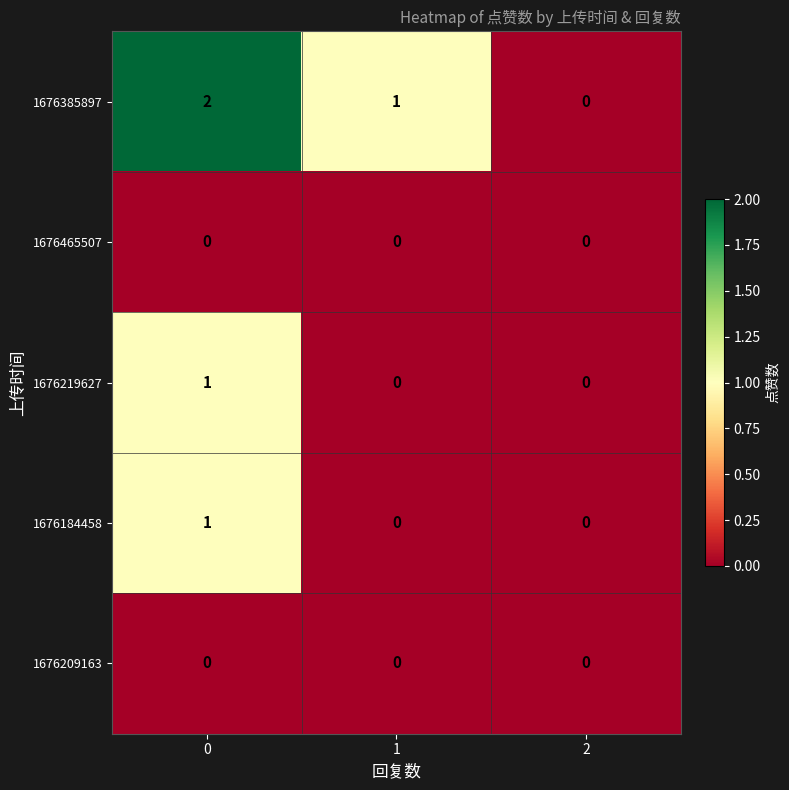

What is the sum of all 1676385897 values?

3